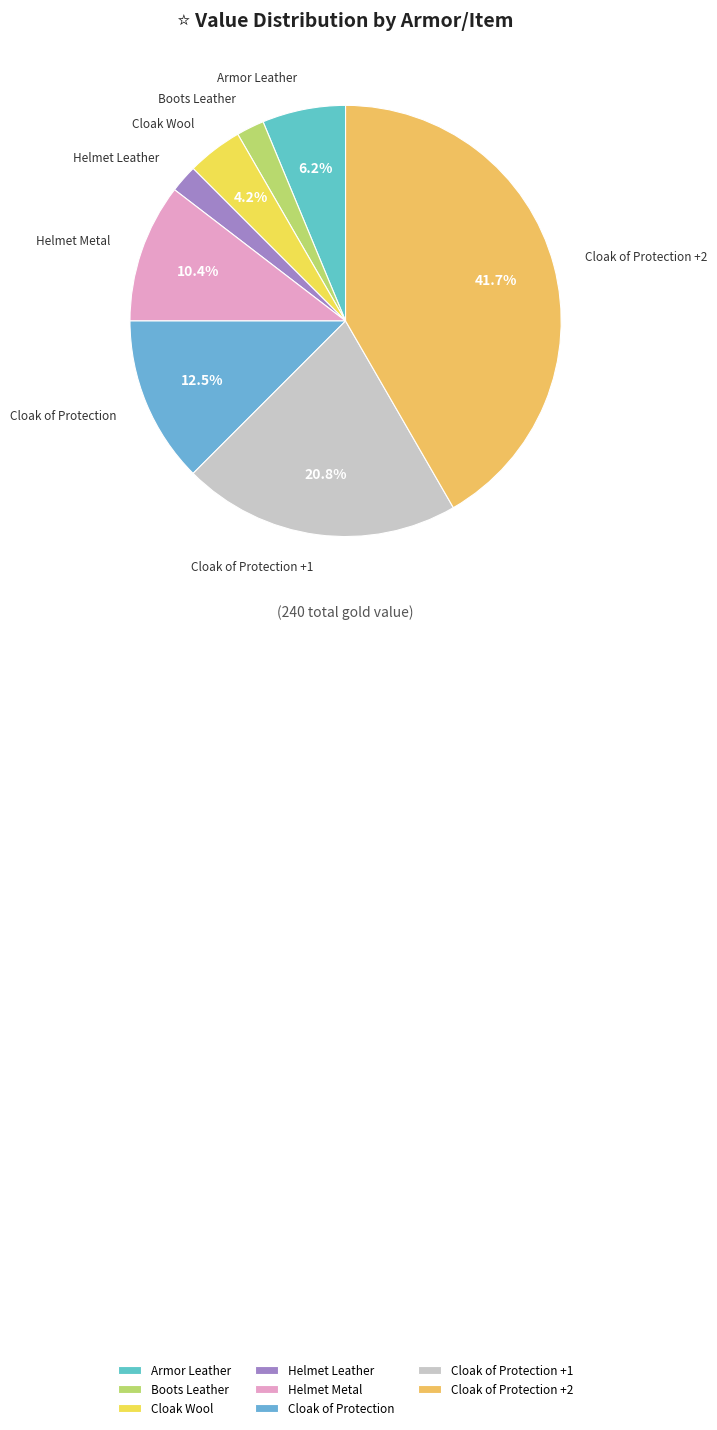

Which has a higher value, Cloak Wool or Cloak of Protection?

Cloak of Protection